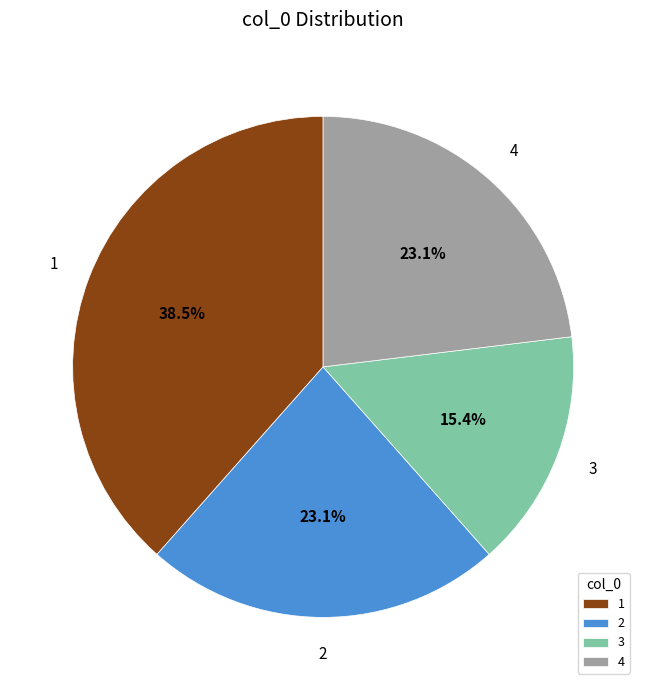

What percentage is NOT represented by 1?

61.5%